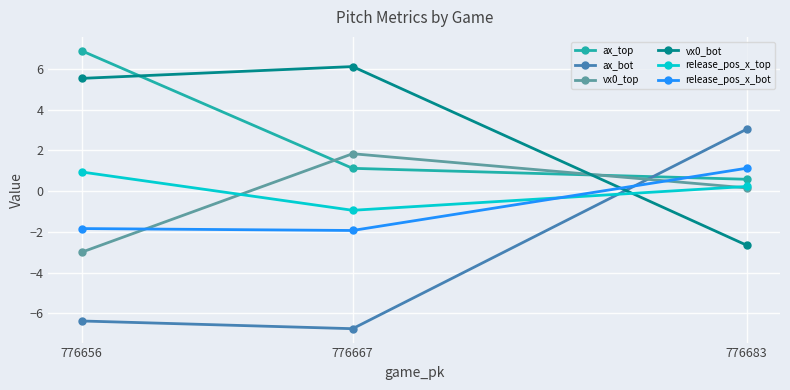

The ax_top series shows 1.5 at 776667. True or false?

False